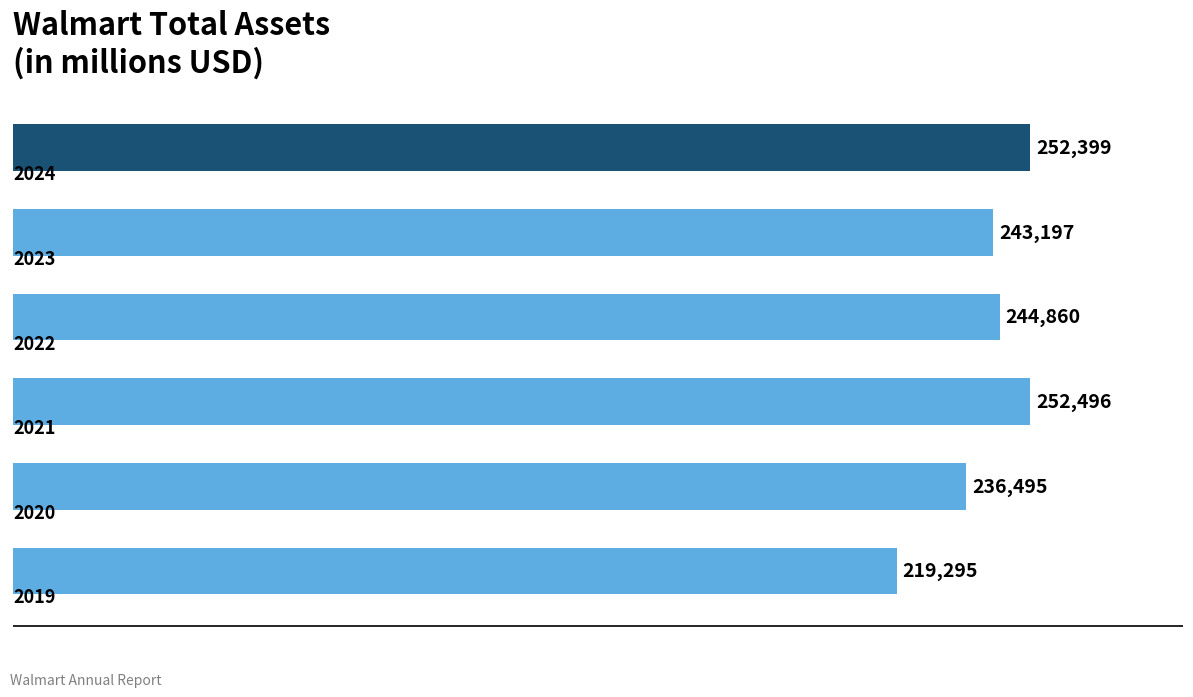

Are the bars horizontal?

Yes